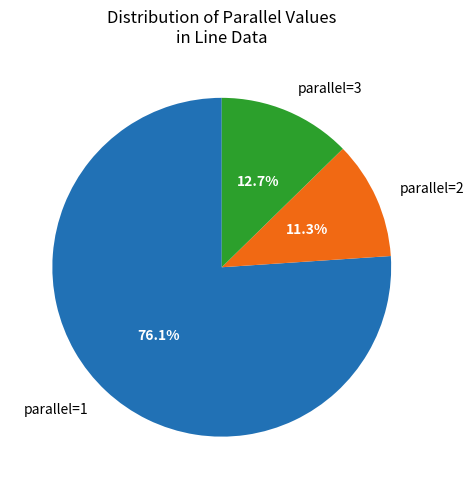

Which slice is the smallest?

parallel=2